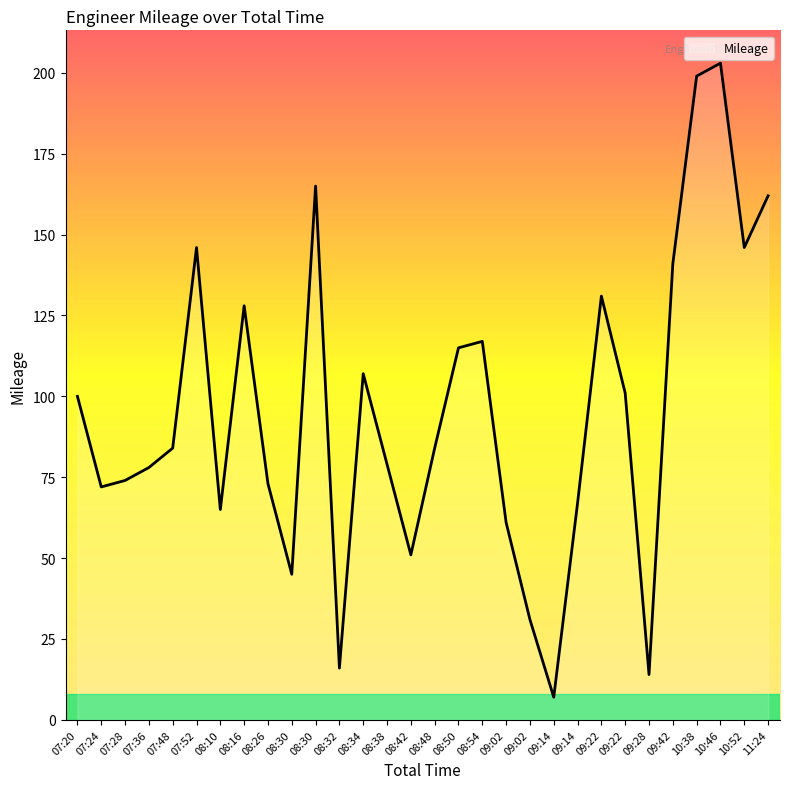

Which has a higher value, 07:28 or 08:26?

07:28